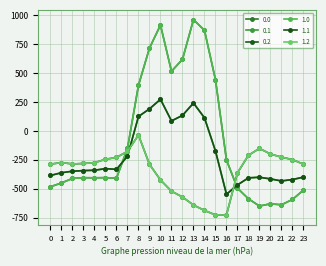

Is this an area chart (filled region under the line)?

No